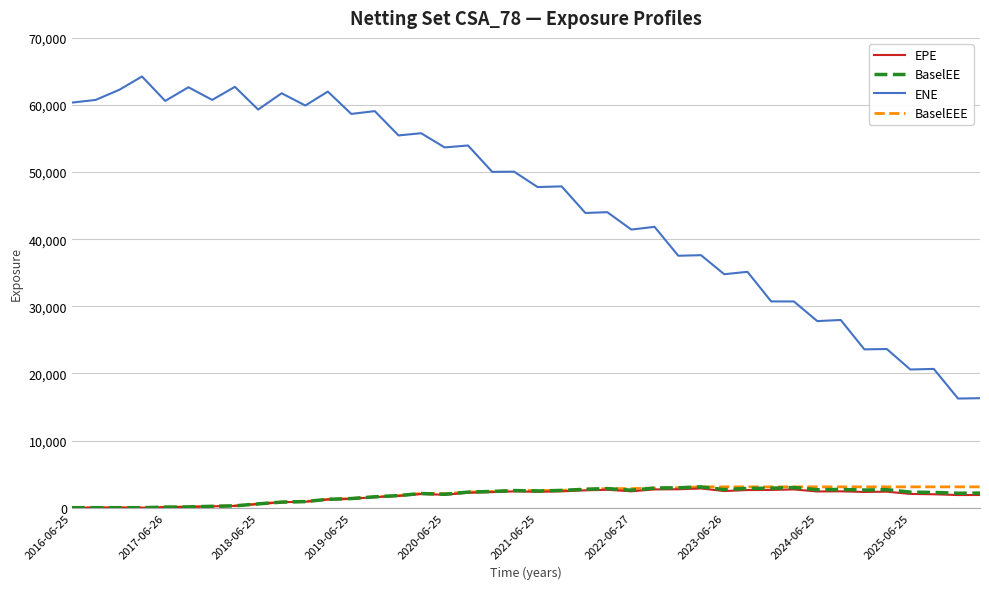

Which series has the largest range (max minus min)?

ENE